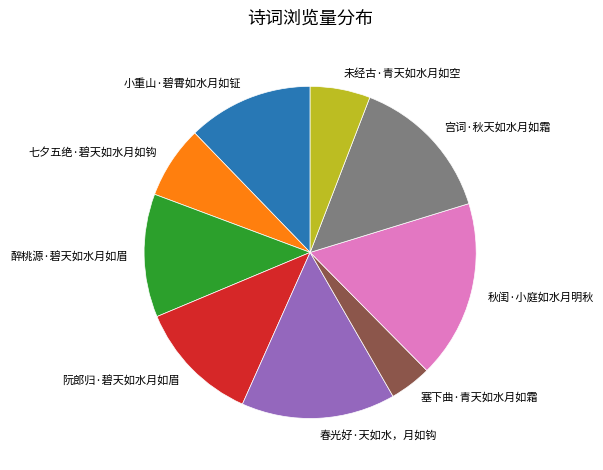

Does 塞下曲·青天如水月如霜 account for over 50% of the chart?

No